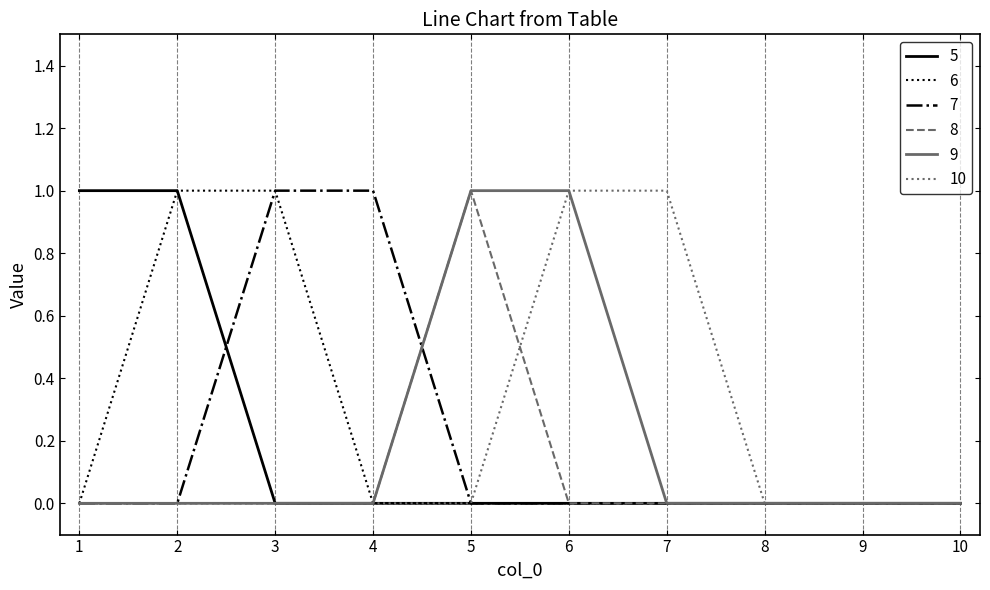

Between 7 and 8, which series saw the biggest shift?

10